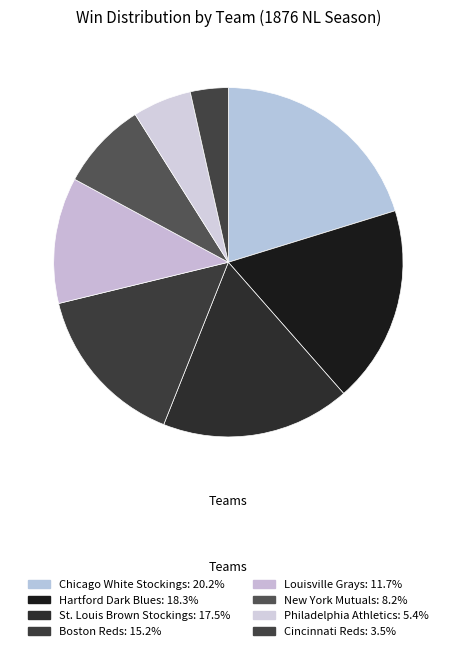

How many segments does this pie chart have?

8